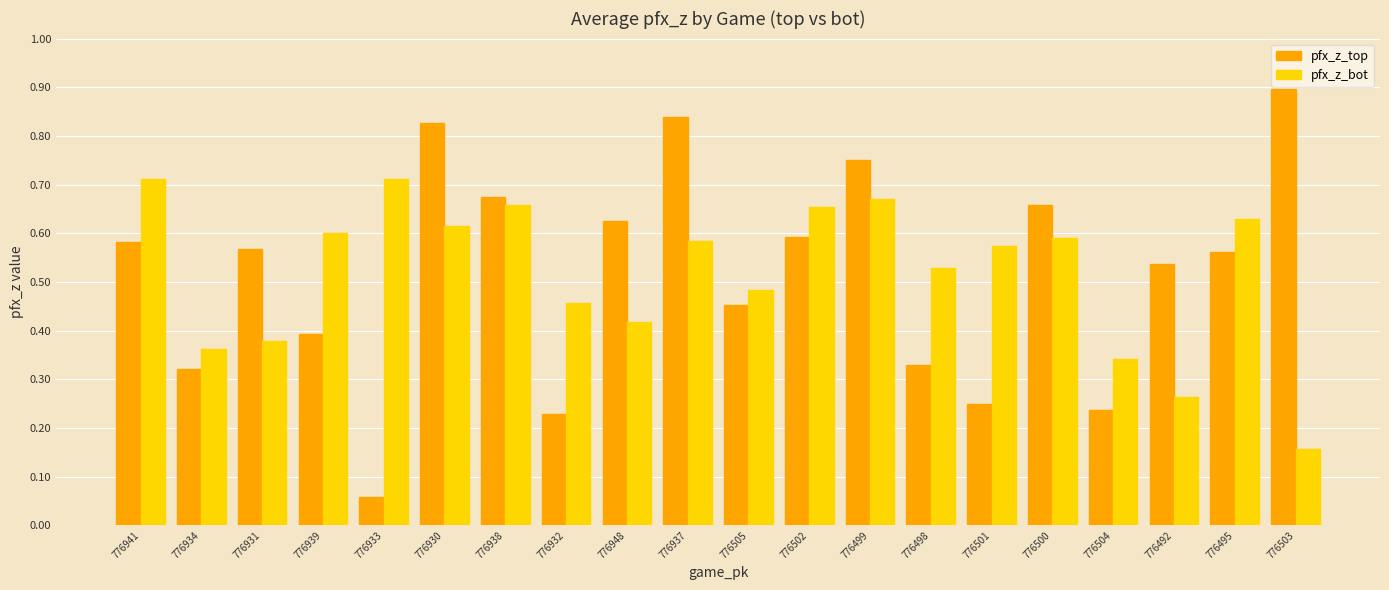

At 776504, list the series in order from smallest to largest.

pfx_z_top, pfx_z_bot